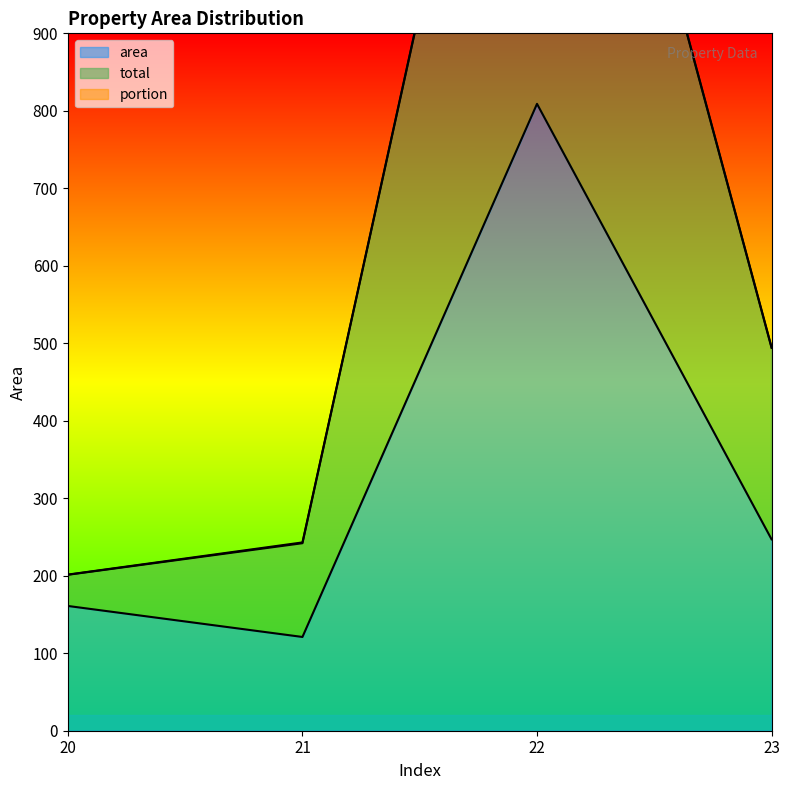

Between 21 and 23, which series saw the biggest shift?

total